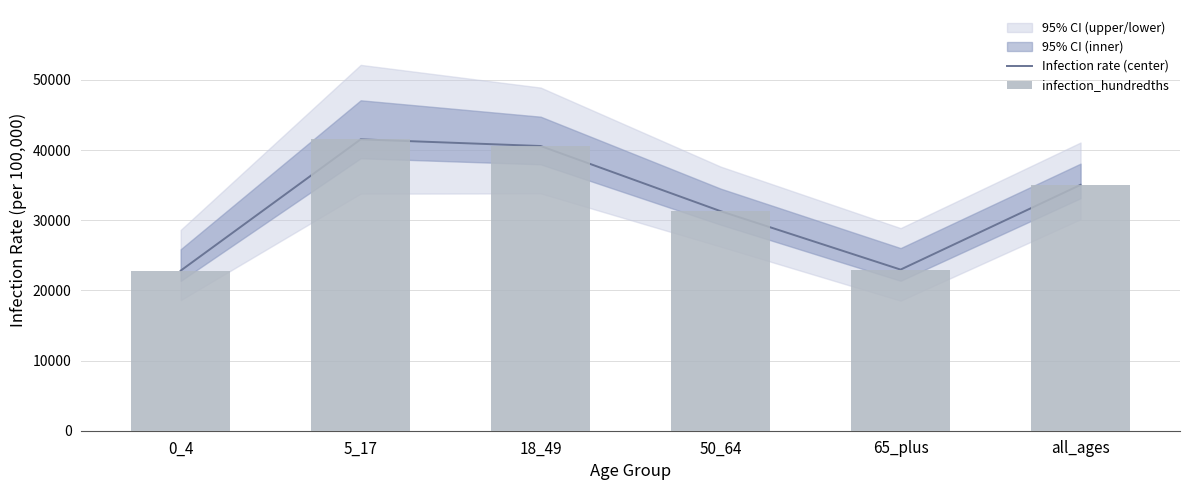

The Infection rate (center) series shows 22817 at 0_4. True or false?

True